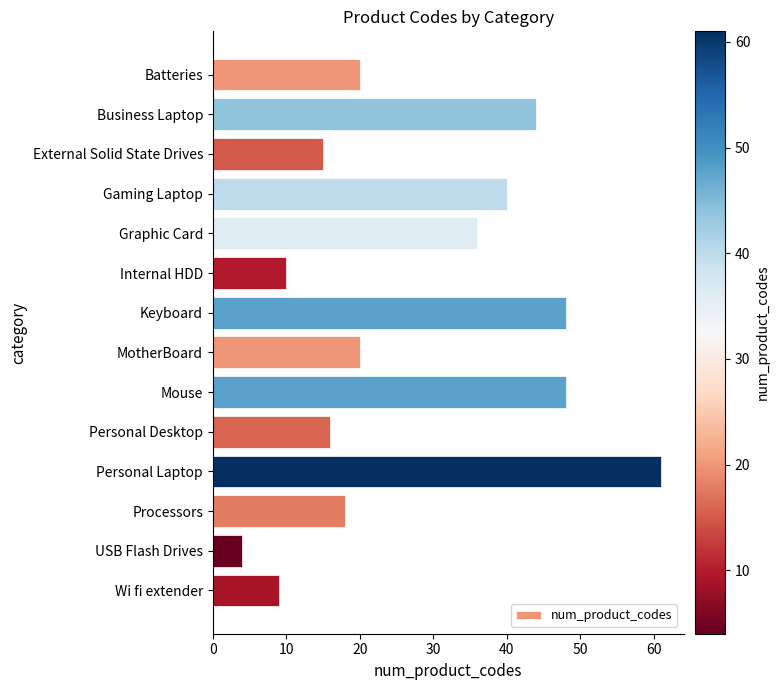

What is the minimum value shown in the chart?

4